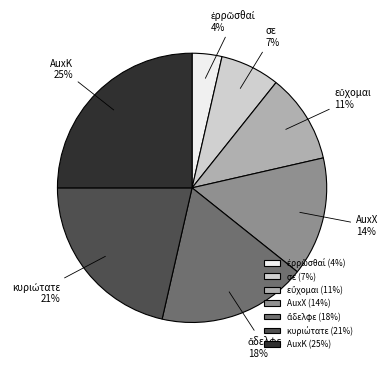

To the nearest percent, what is the difference between the largest and smallest slice percentages?

21%